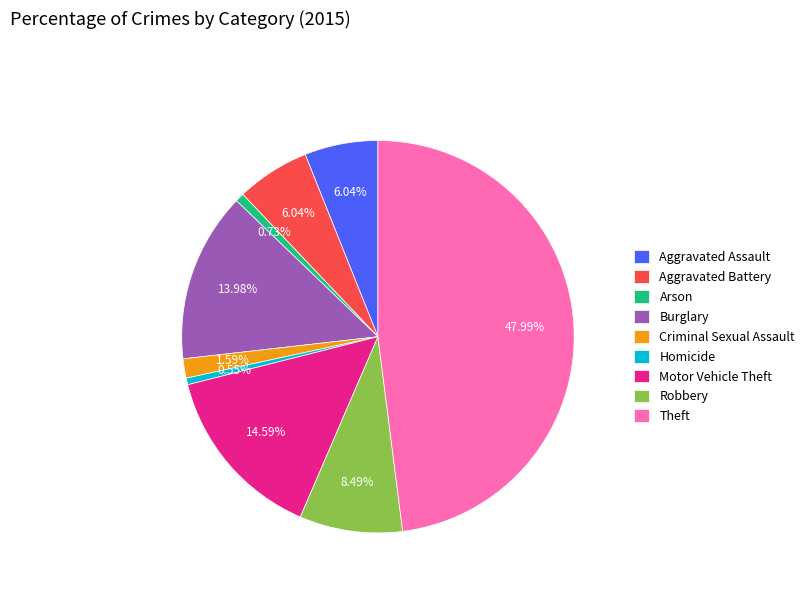

Which category has the biggest portion of the pie?

Theft